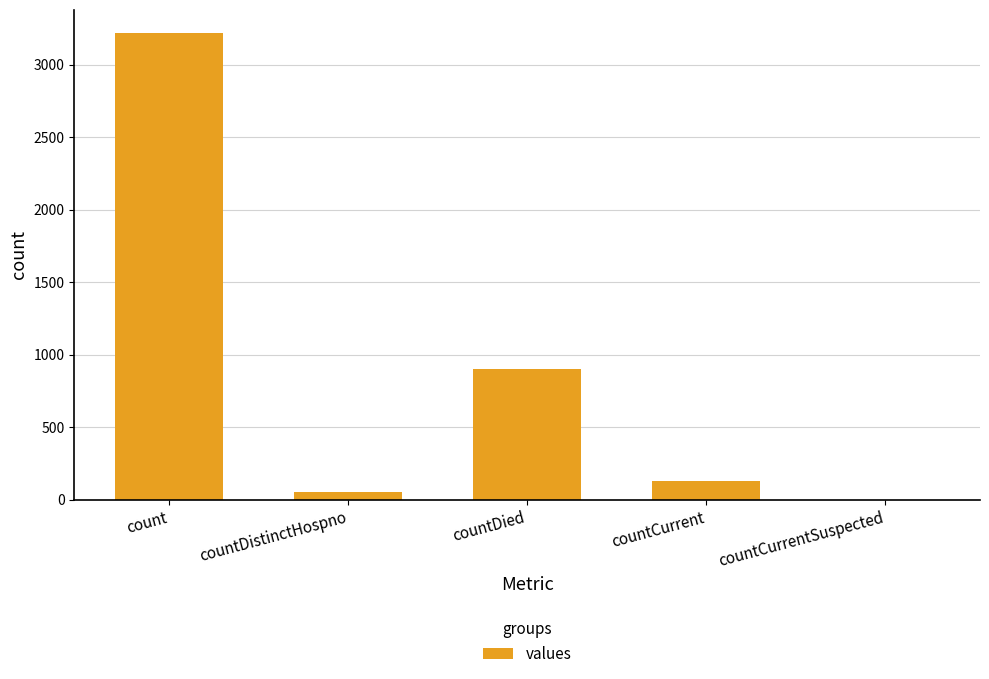

Are the bars horizontal?

No